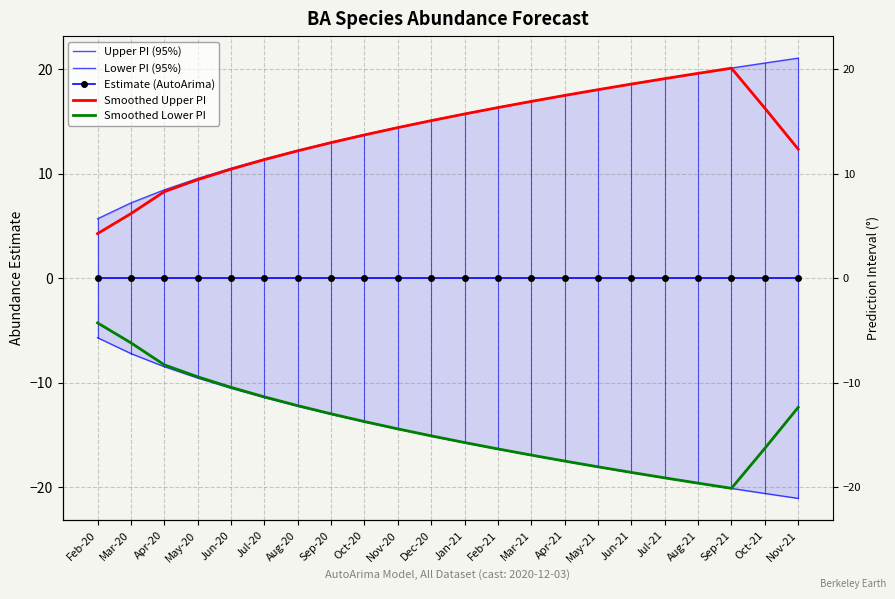

True or false: Smoothed Upper PI and Estimate (AutoArima) intersect in this chart.

False